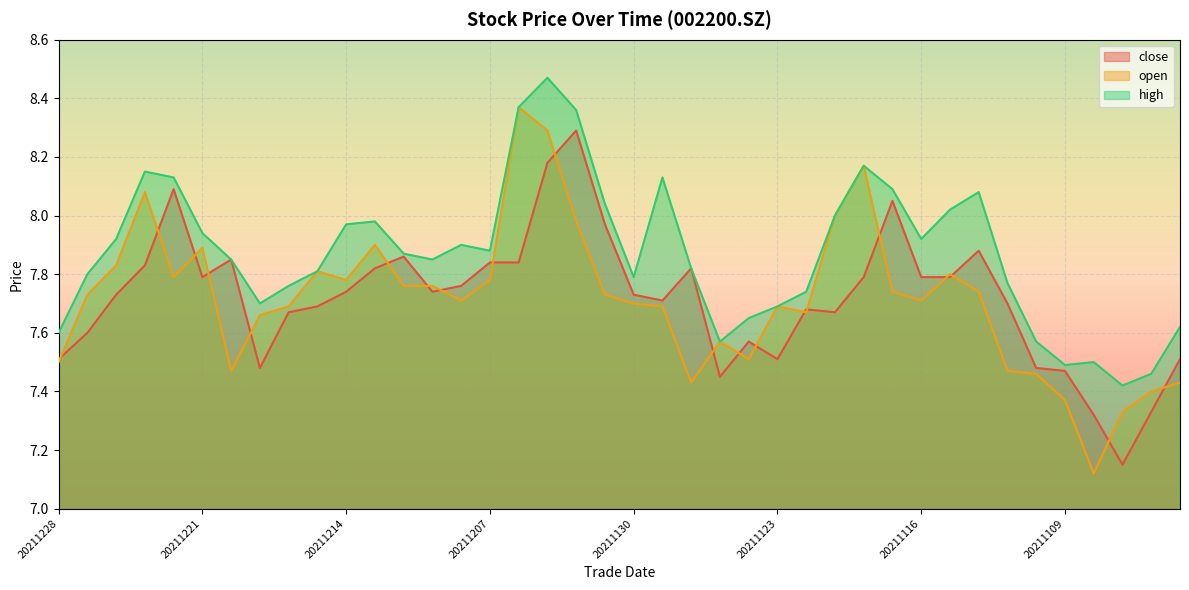

The close series shows 7.8 at 20211118. True or false?

True